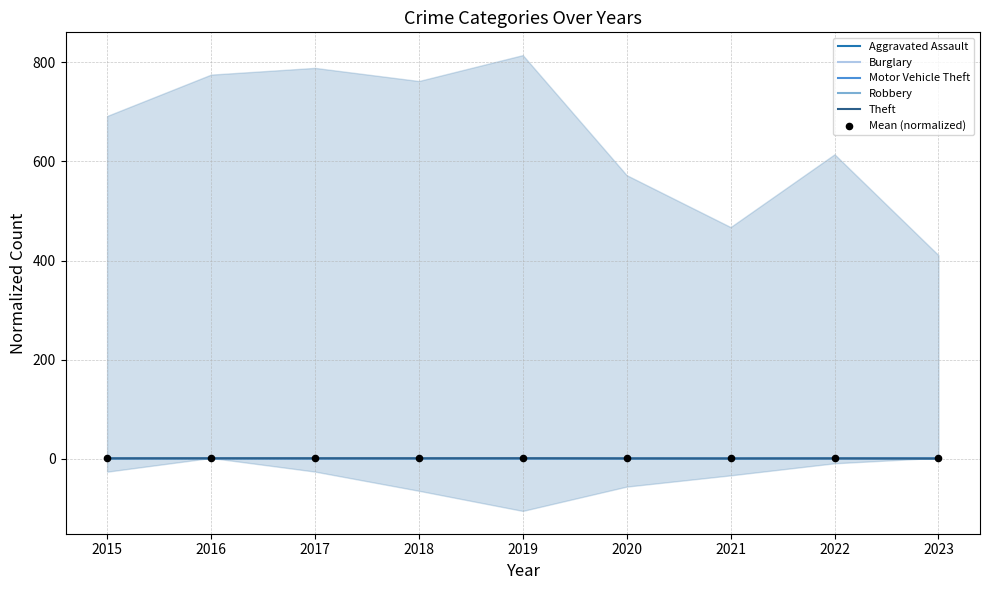

What are all the series names shown in the legend?

Aggravated Assault, Burglary, Motor Vehicle Theft, Robbery, Theft, Mean (normalized)